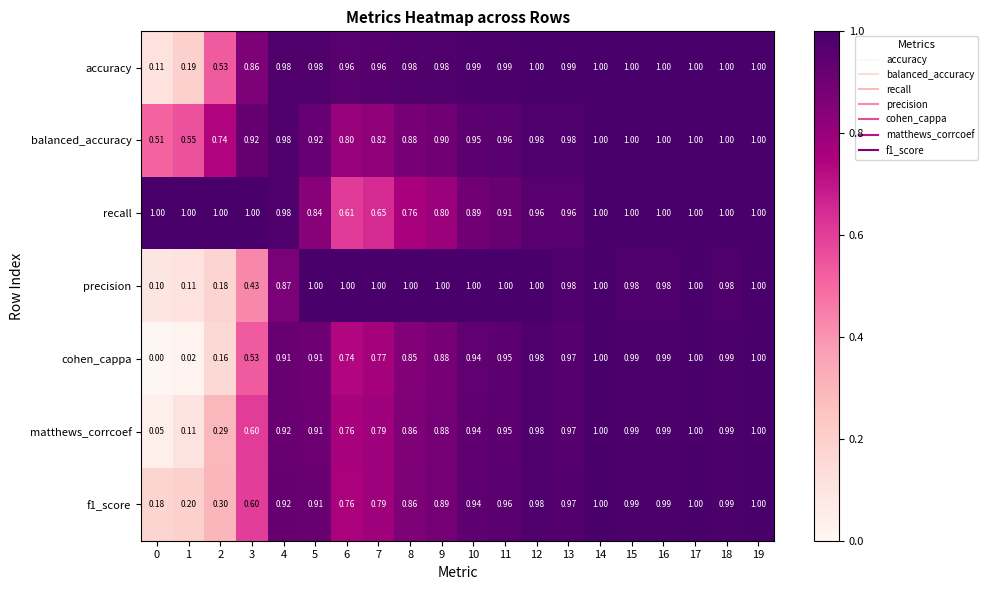

Is the value of precision at 5 greater than the value of recall at 8?

Yes